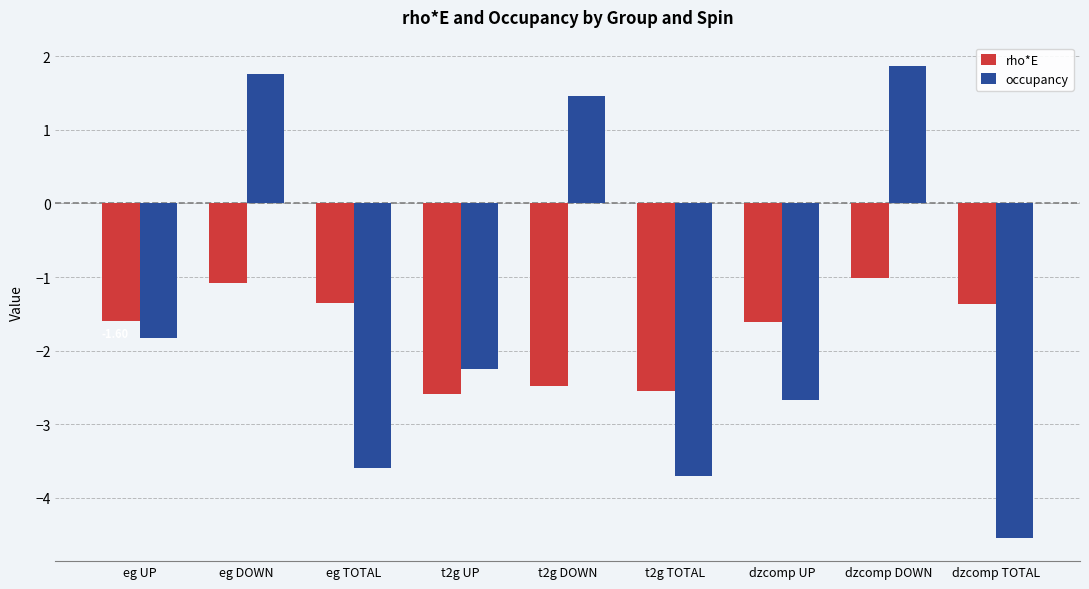

What is the average value of the occupancy series?

-1.5